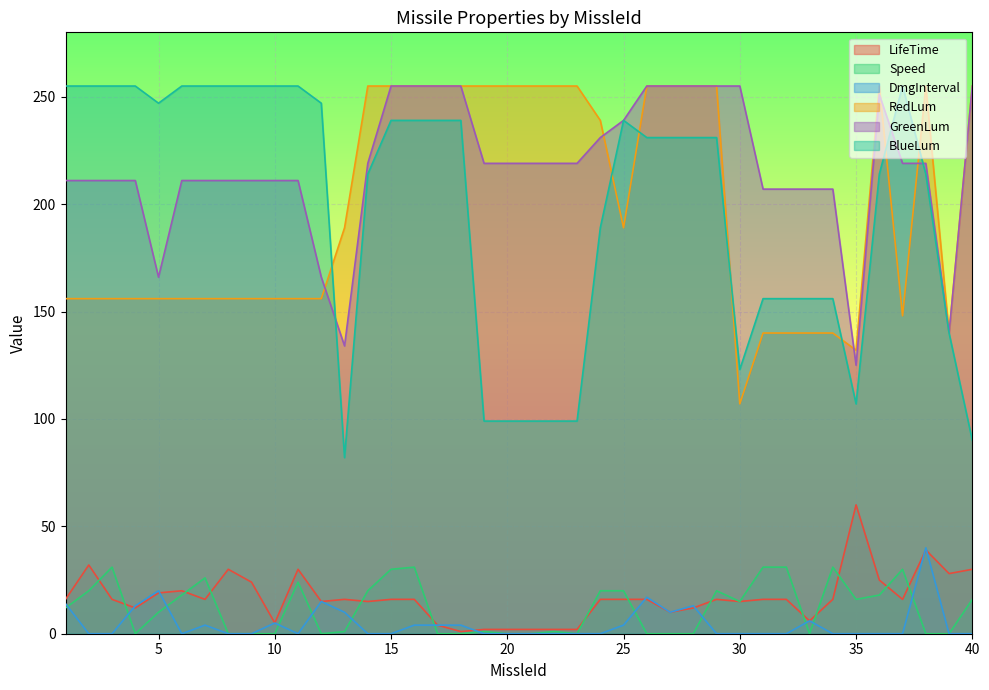

After their last crossing, which series has the higher values: RedLum or GreenLum?

RedLum